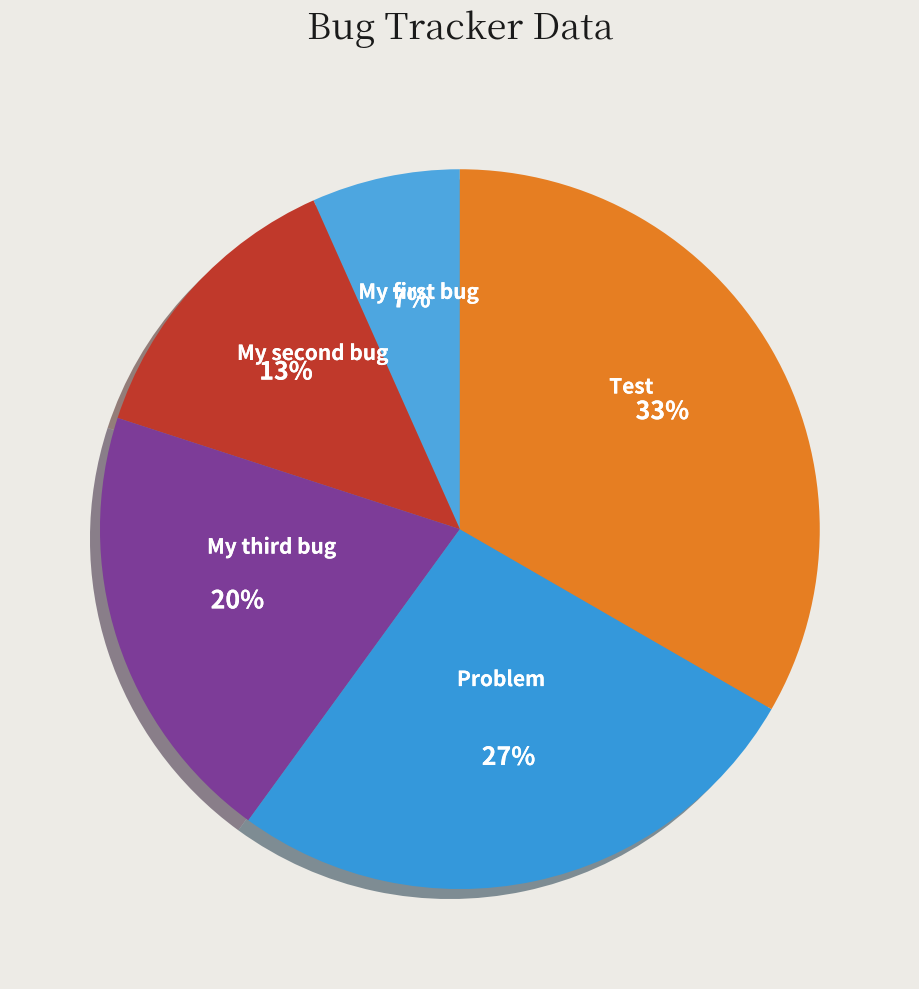

Which slice is the smallest?

My first bug